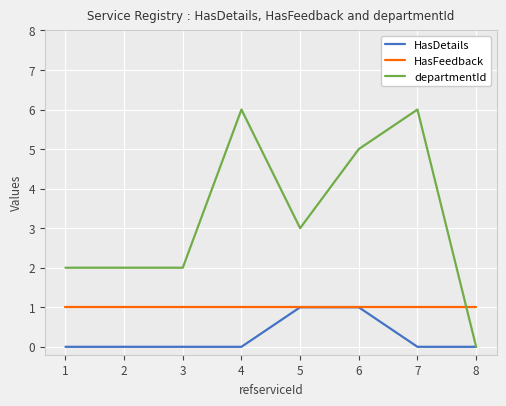

At which label does departmentId reach its minimum?

8